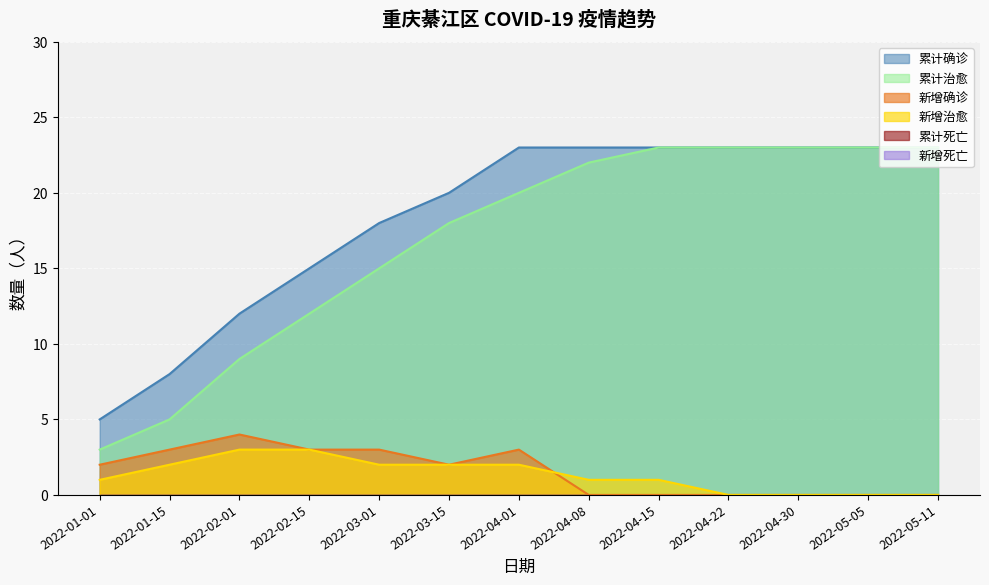

What is the spread (max minus min) of values at 2022-04-25?

23